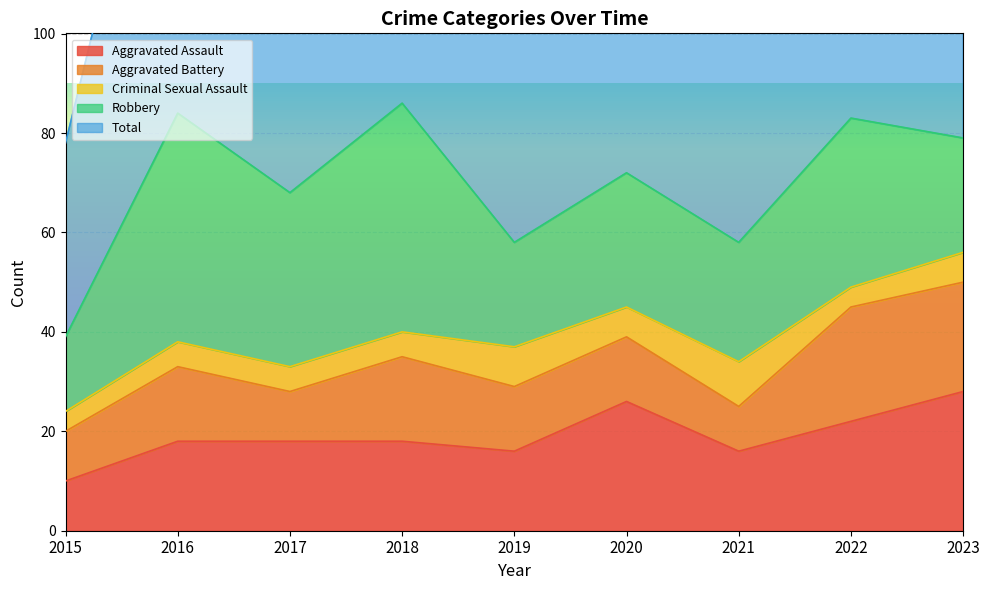

The Aggravated Assault series shows 10 at 2023. True or false?

False